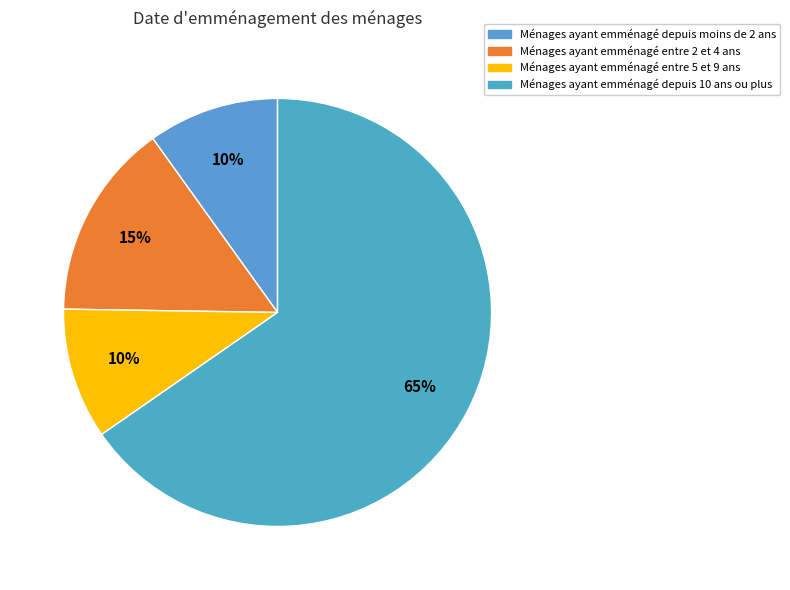

Which slice represents more than half of the pie?

Ménages ayant emménagé depuis 10 ans ou plus